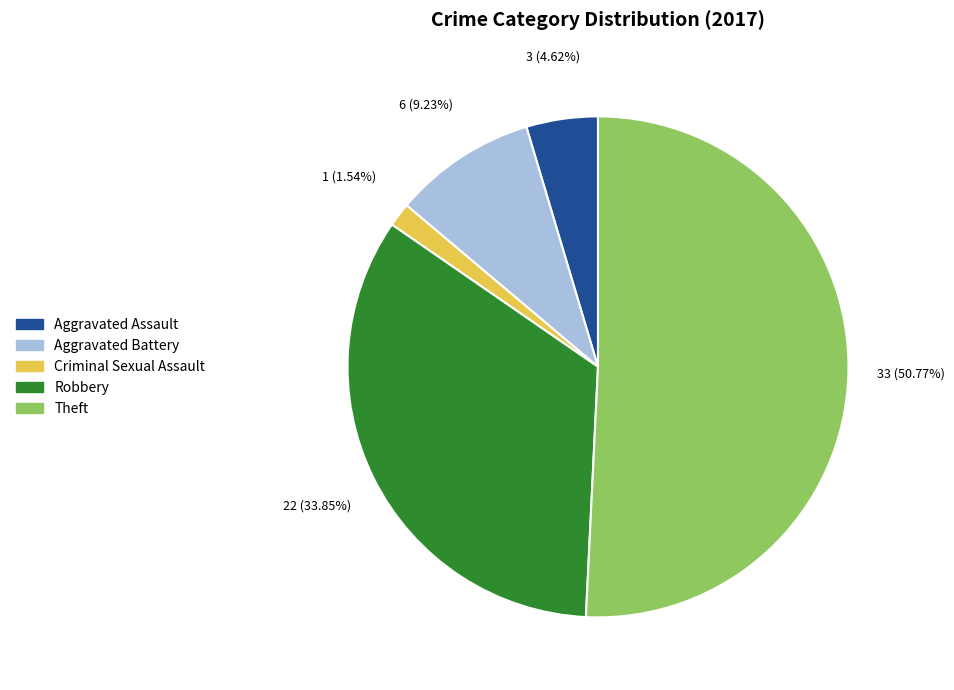

Does any single category account for the majority?

Yes